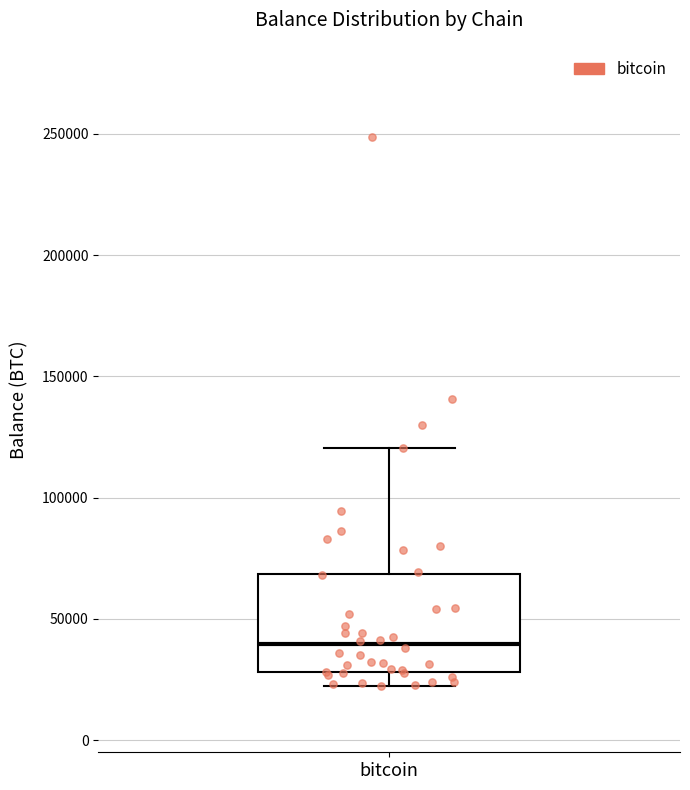

Read this box plot against the y-axis: the position of the median line, the range covered by the box, and the ends of both whiskers. The values are not printed on the chart, so give them approximately, as read against the axis.

median 40000, box 30000 to 70000, whiskers 20000 to 120000